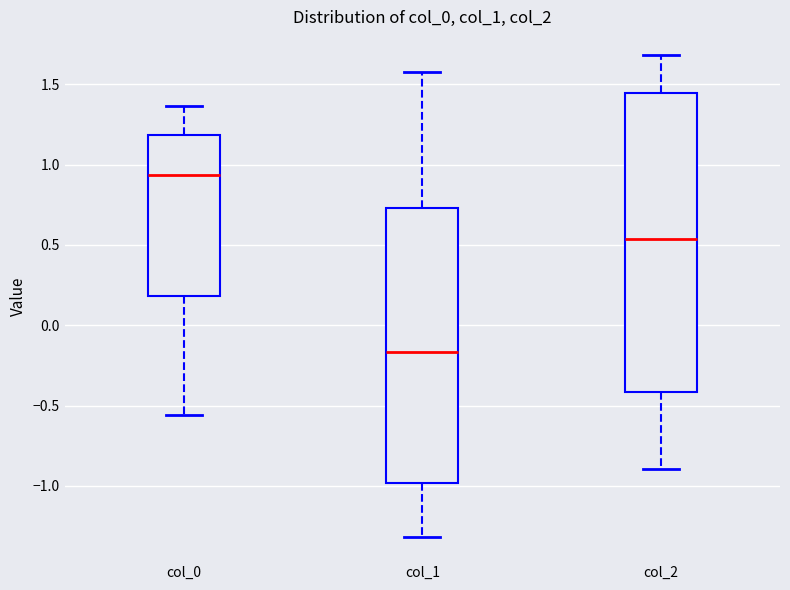

Where does the lower whisker of the box for col_1 end on the y-axis? The values are not printed on the chart, so give them approximately, as read against the axis.

-1.30